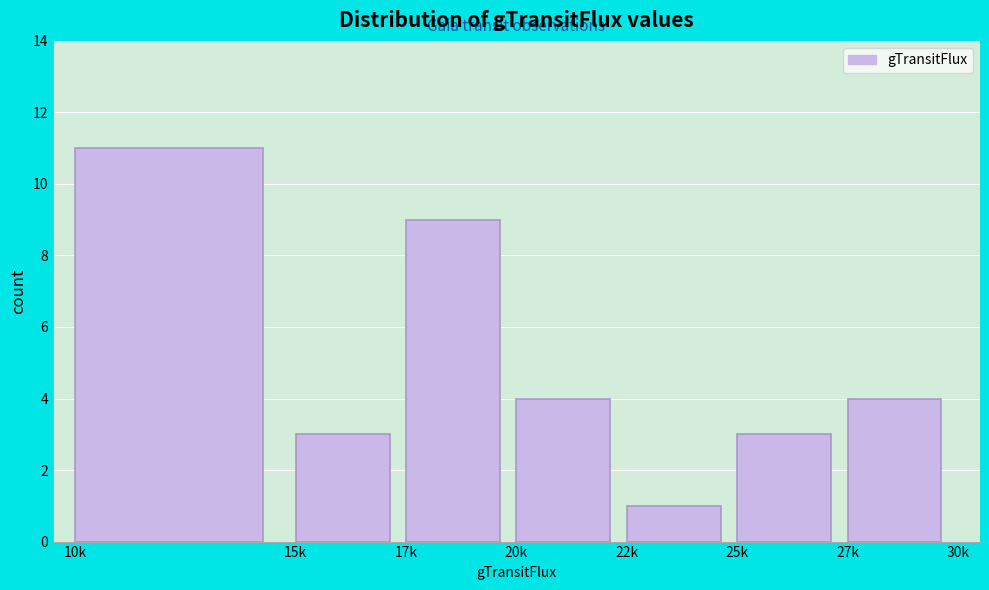

Reading left to right, list all the values displayed in this chart.

10k=11	15k=3	17k=9	20k=4	22k=1	25k=3	27k=4